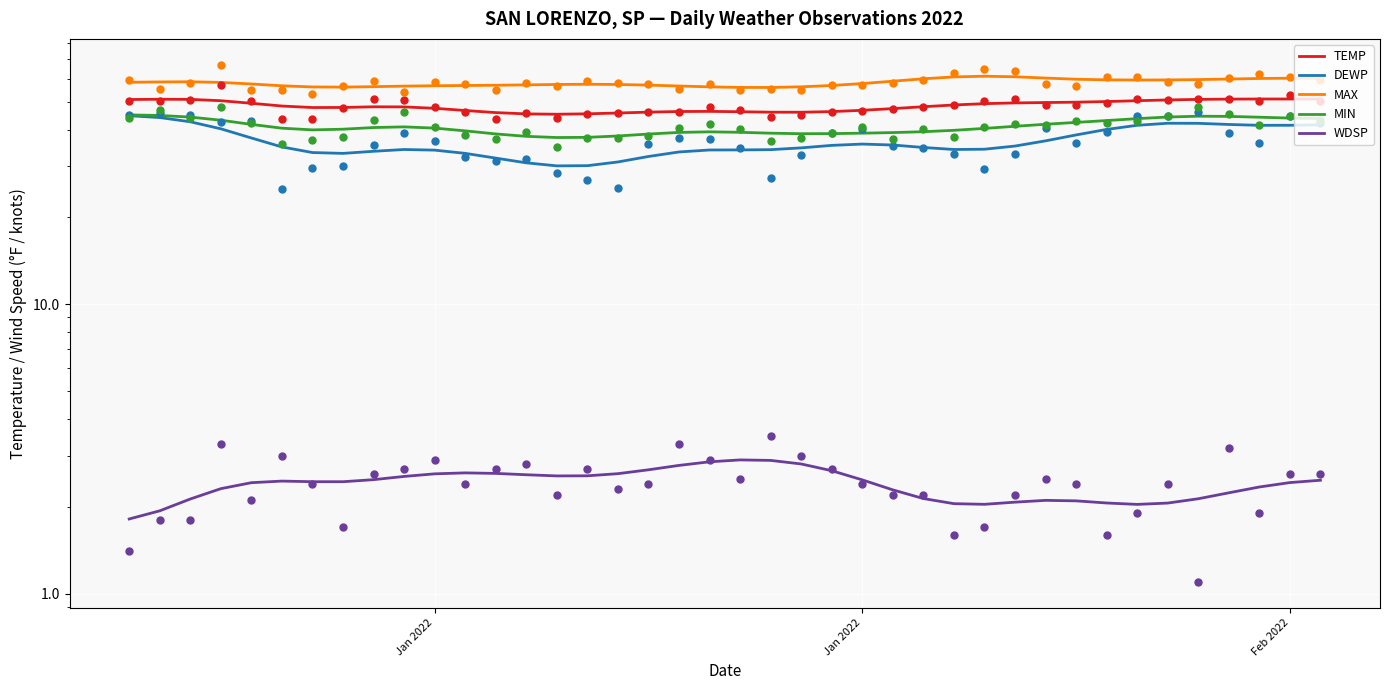

Which series contains the lowest Y value?

WDSP